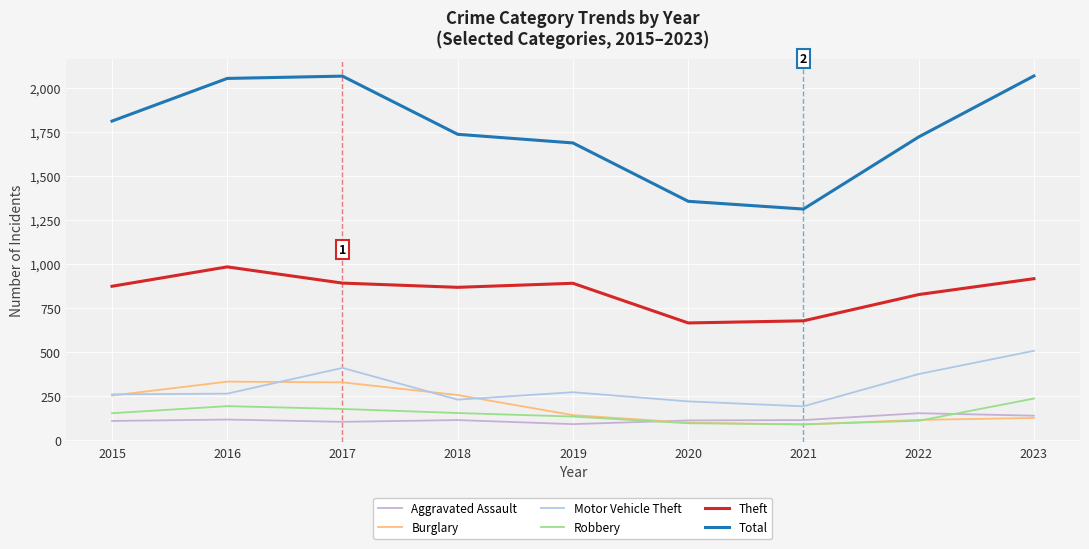

Which series ends up on top after the final intersection of Burglary and Aggravated Assault?

Aggravated Assault